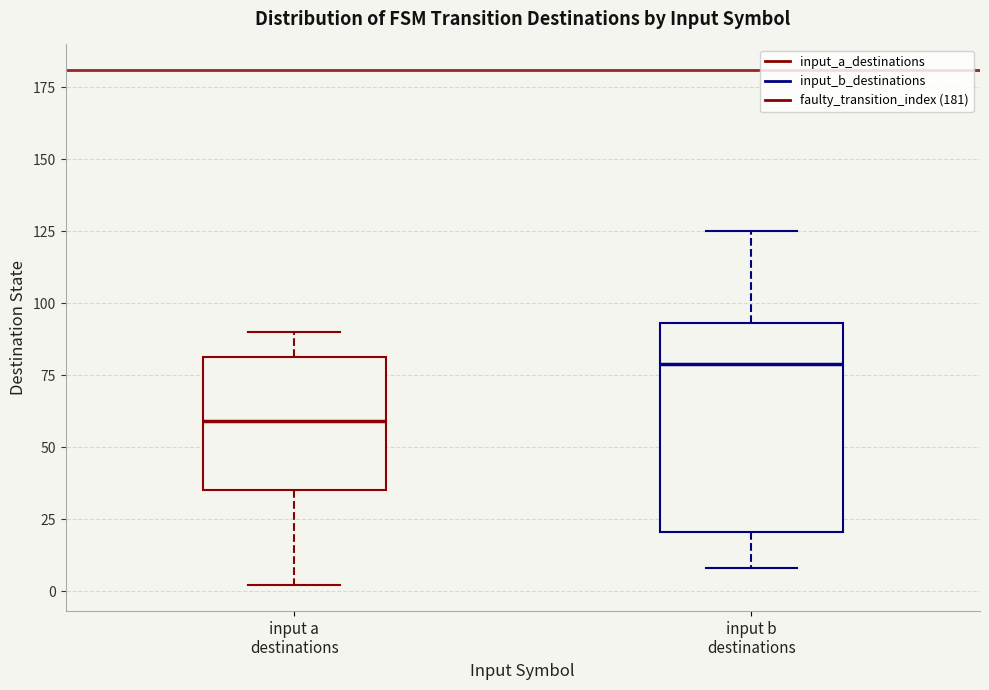

Reading left to right, read every box against the y-axis: the position of its median line, the range the box covers, and the ends of its whiskers. The values are not printed on the chart, so give them approximately, as read against the axis.

input a destinations: median 60, box 35 to 80, whiskers 0 to 90
input b destinations: median 80, box 20 to 95, whiskers 10 to 125